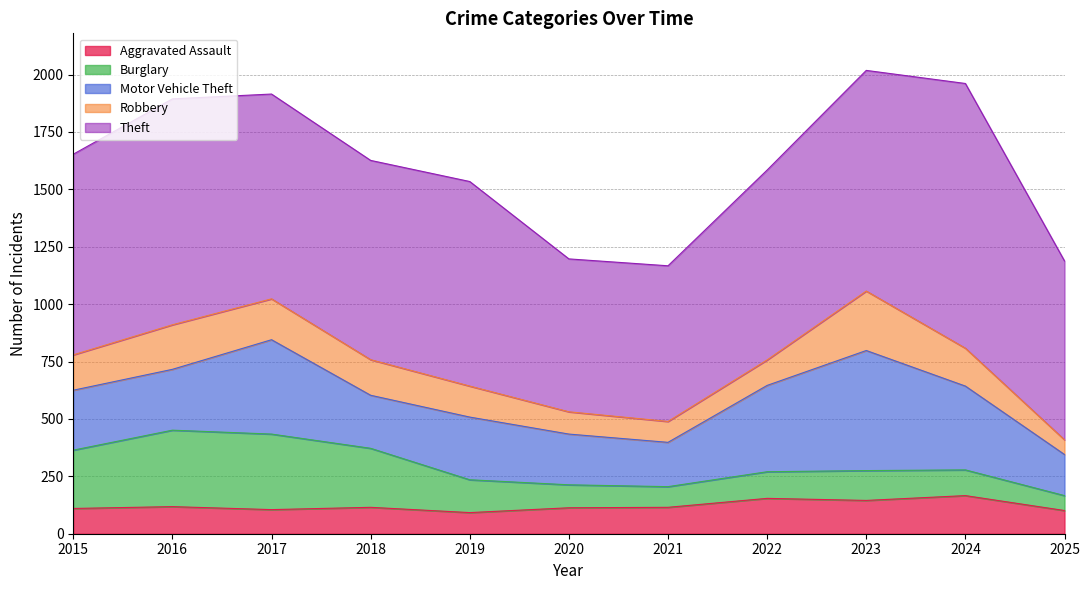

True or false: Motor Vehicle Theft and Theft intersect in this chart.

False